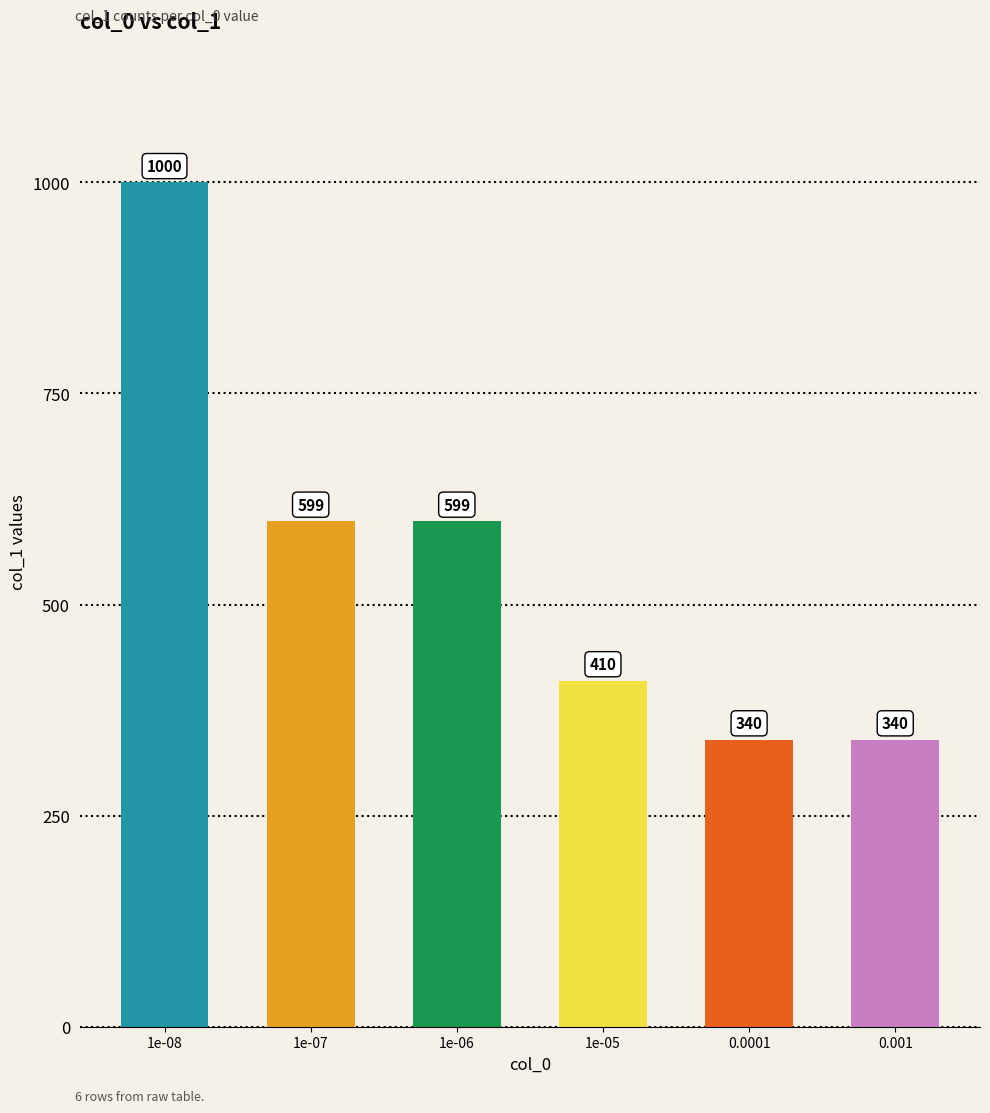

The value at 1e-08 is 1000. True or false?

True